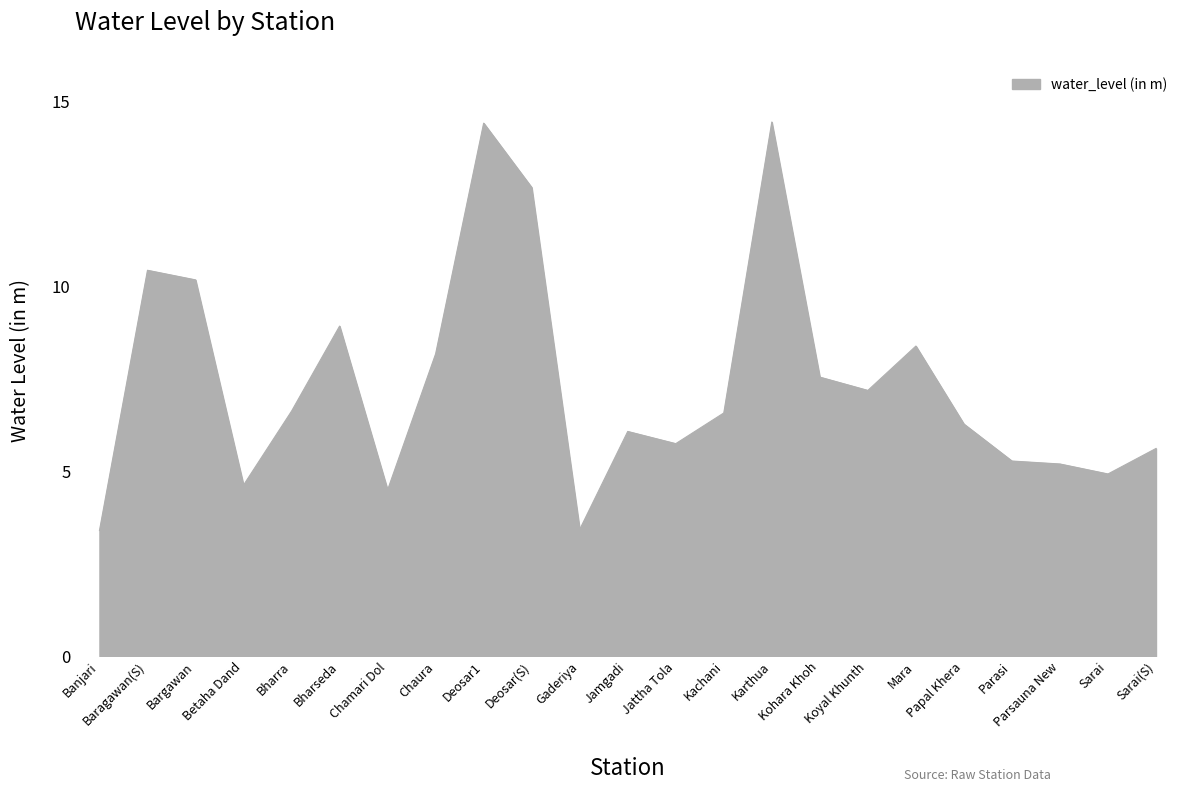

What is the minimum value shown in the chart?

3.4